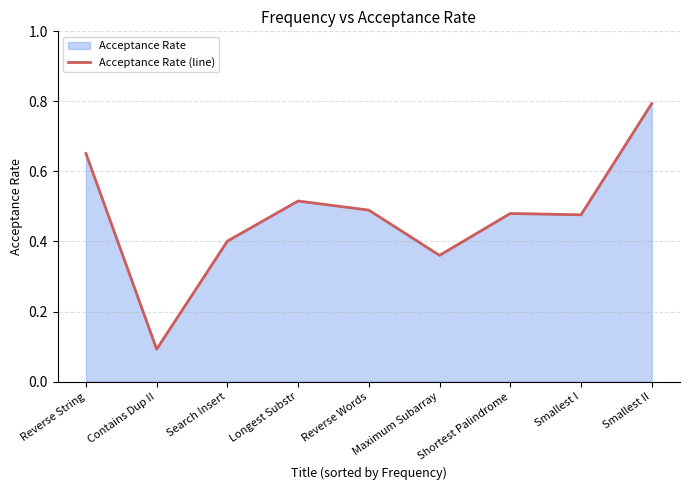

What is the minimum value shown in the chart?

0.1